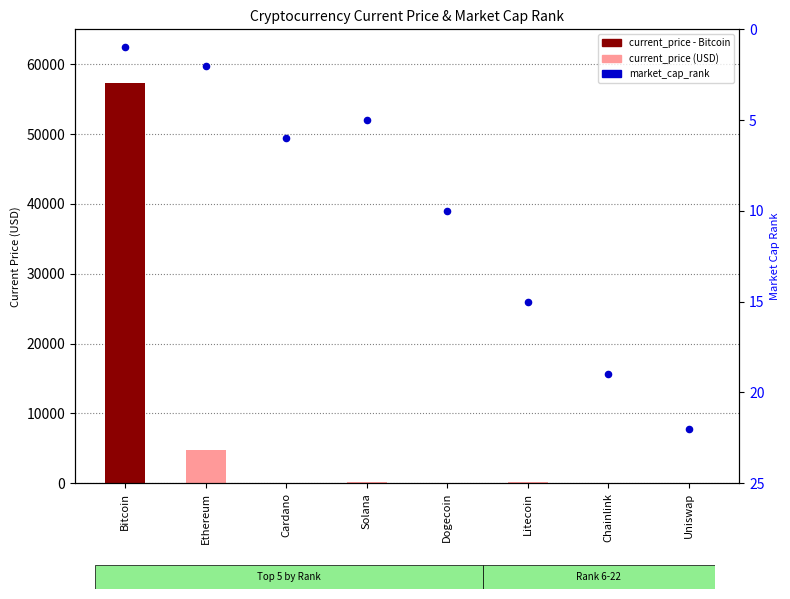

What is the change in value from Bitcoin to Ethereum?

+1